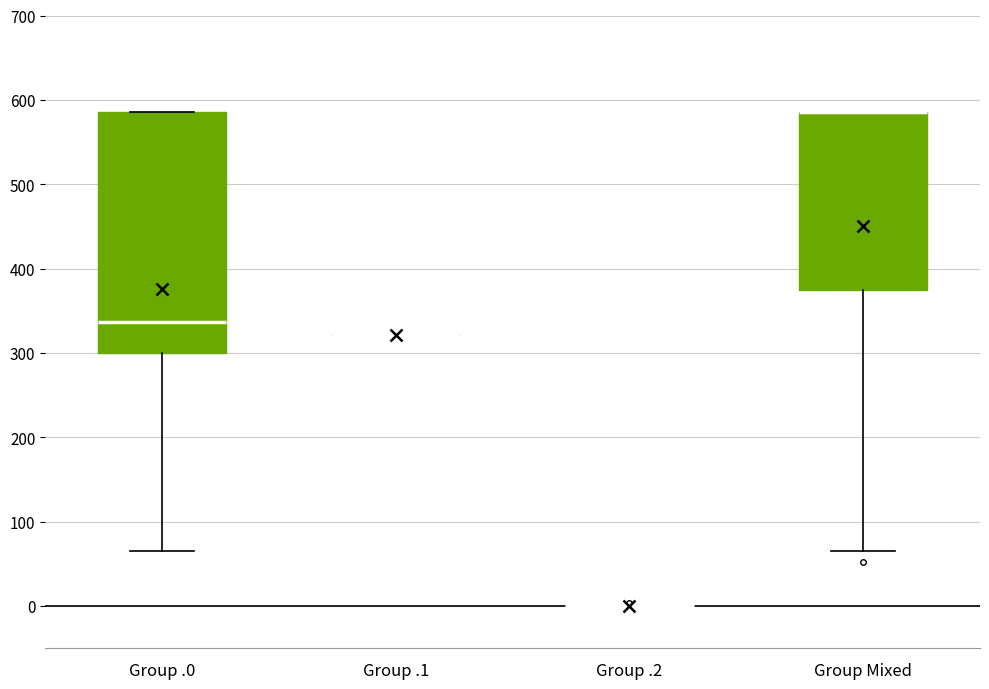

Reading left to right, transcribe this box plot: for each box, give where its median line is, the range the box spans, and where its two whiskers end, as read against the y-axis. The values are not printed on the chart, so give them approximately, as read against the axis.

Group .0: median 340, box 300 to 590, whiskers 60 to 590
Group .1: box collapsed to a line at 320, whiskers 320 to 320
Group .2: box collapsed to a line at 0, whiskers 0 to 0
Group Mixed: median 590 (drawn on the box's upper edge), box 370 to 590, whiskers 60 to 590